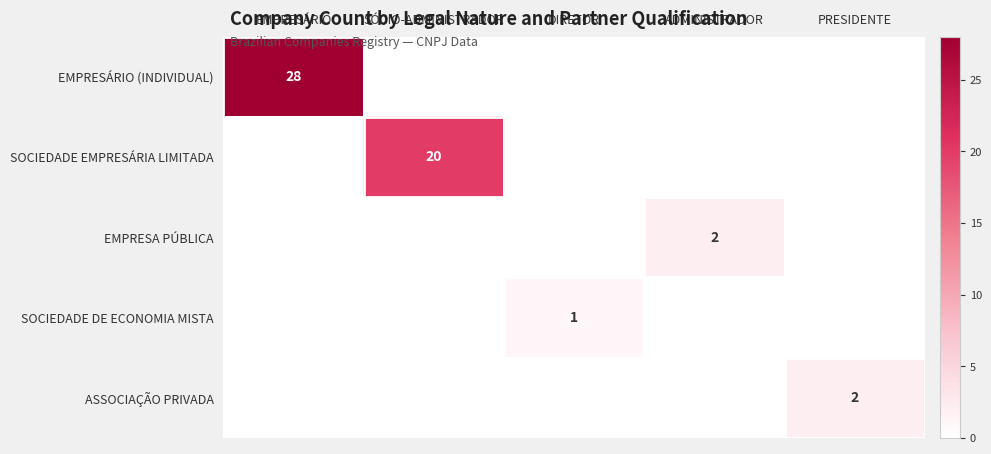

What is the total value across all series at EMPRESÁRIO?

28